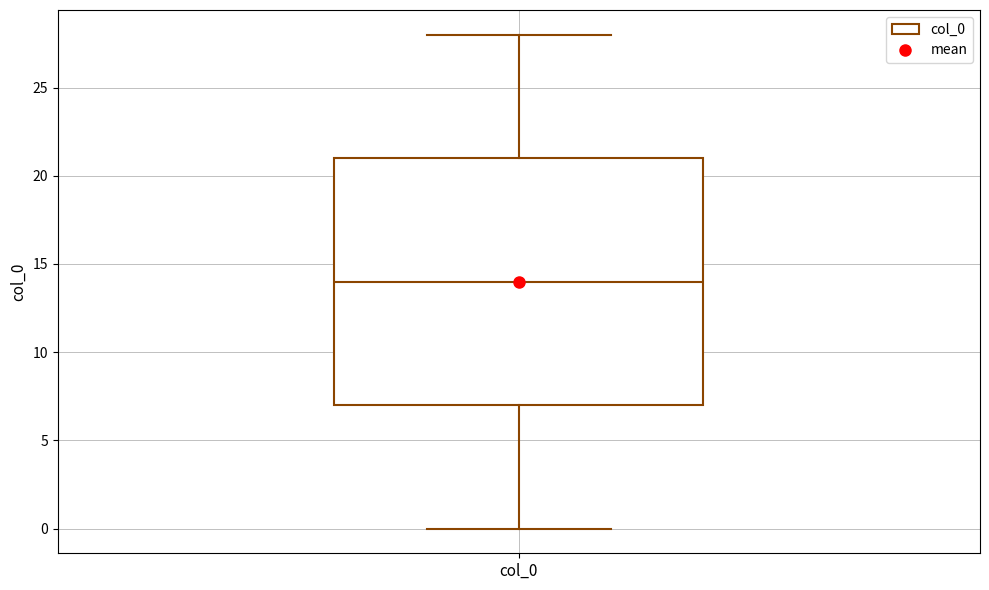

Transcribe this box plot: give where the median line is, the range the box spans, and where the two whiskers end, as read against the y-axis. The values are not printed on the chart, so give them approximately, as read against the axis.

median 14, box 7 to 21, whiskers 0 to 28